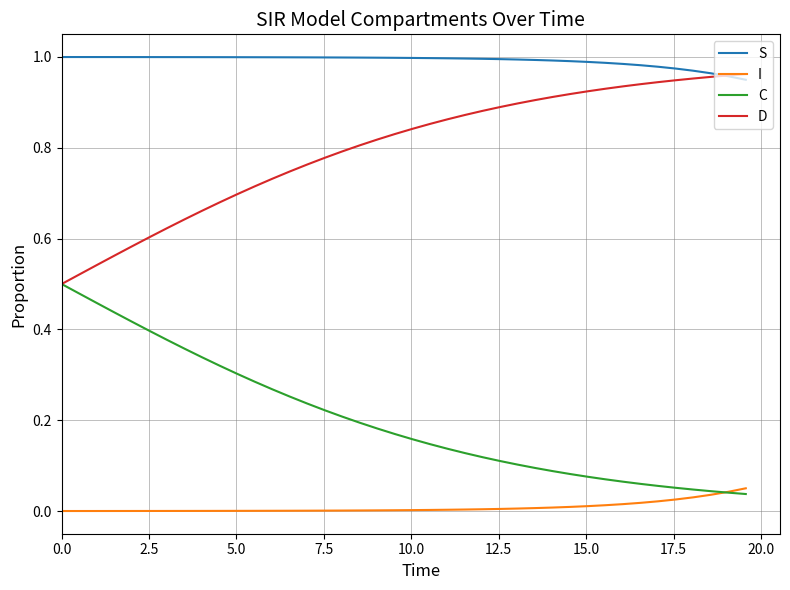

True or false: I and D cross at least once.

False